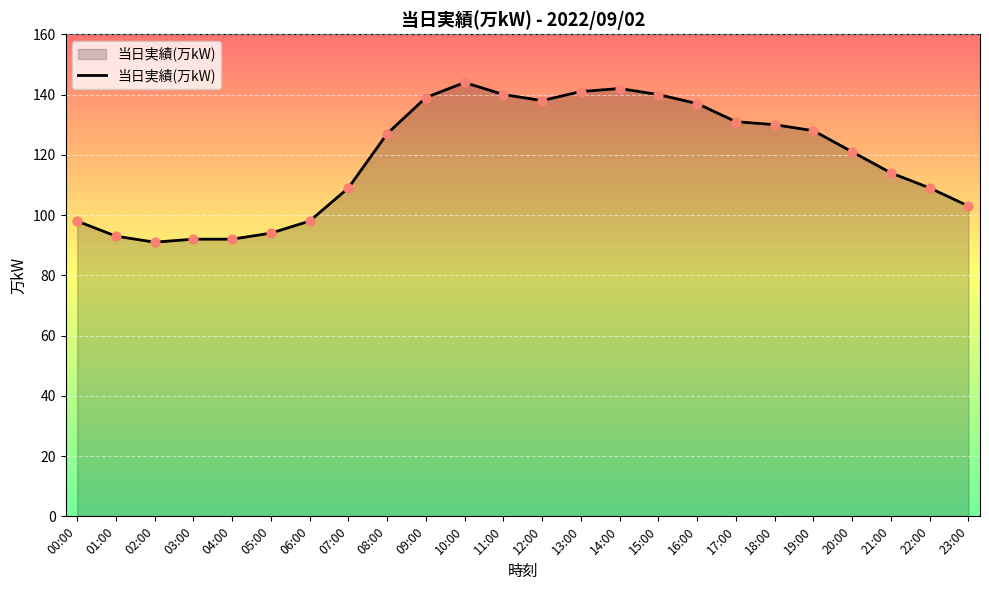

Approximately how many times larger is the value at 06:00 compared to 08:00?

0.8